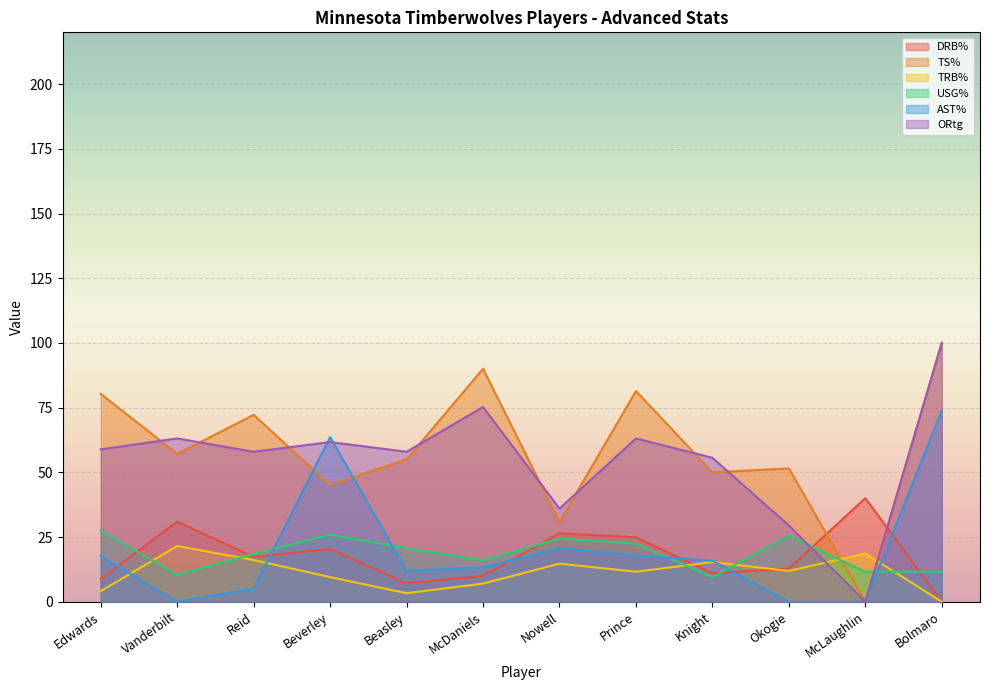

The USG% series shows 22.4 at Prince. True or false?

True